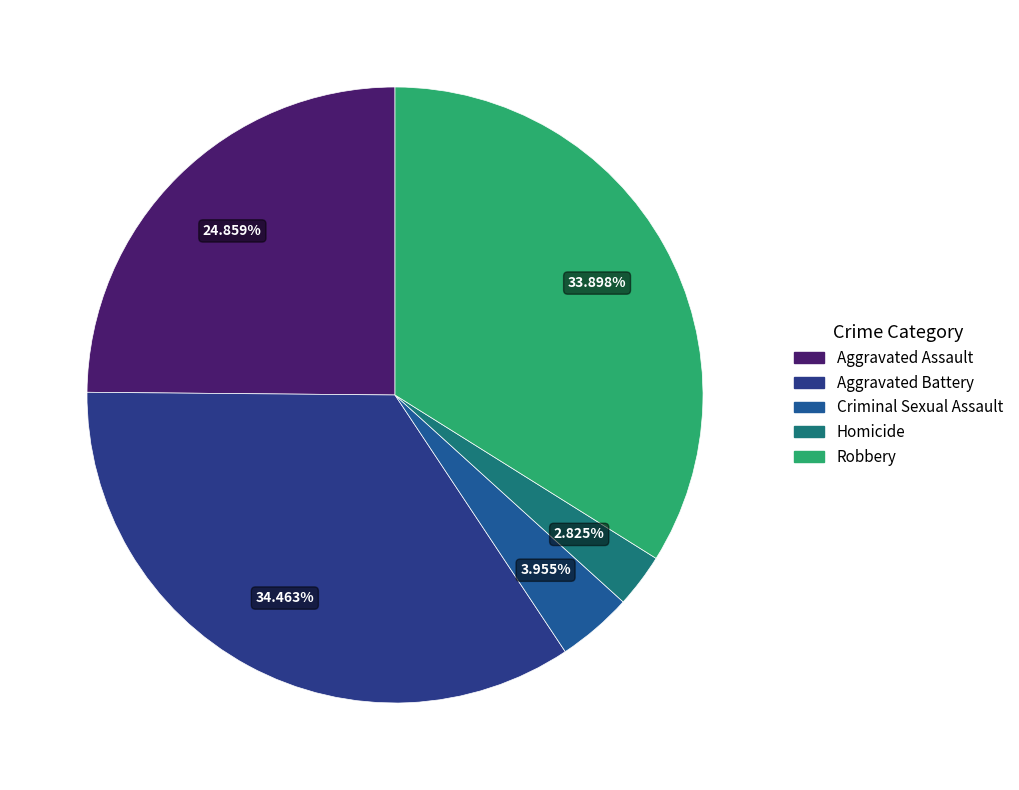

What is the smallest slice in the pie chart?

Homicide